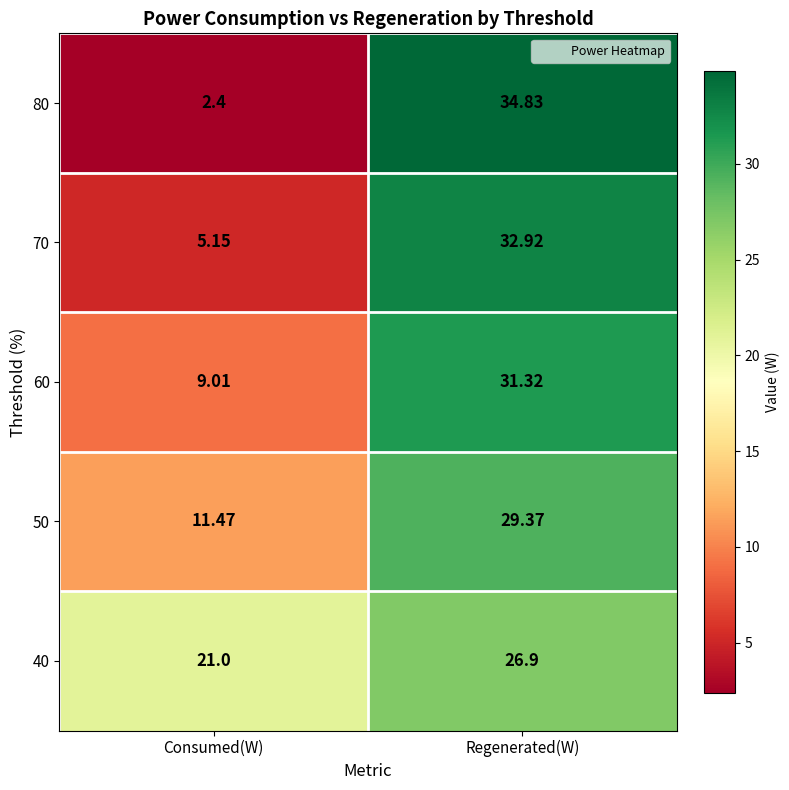

Rank the series by their maximum value, from lowest to highest.

40, 50, 60, 70, 80